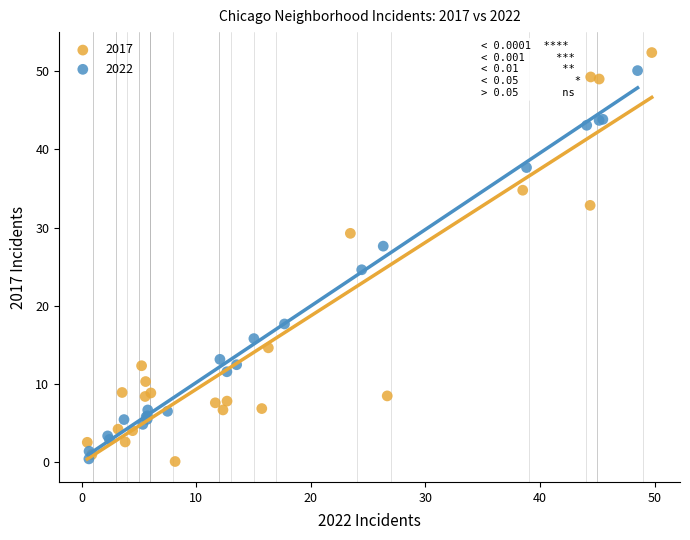

Which series has the widest spread of Y values?

2017